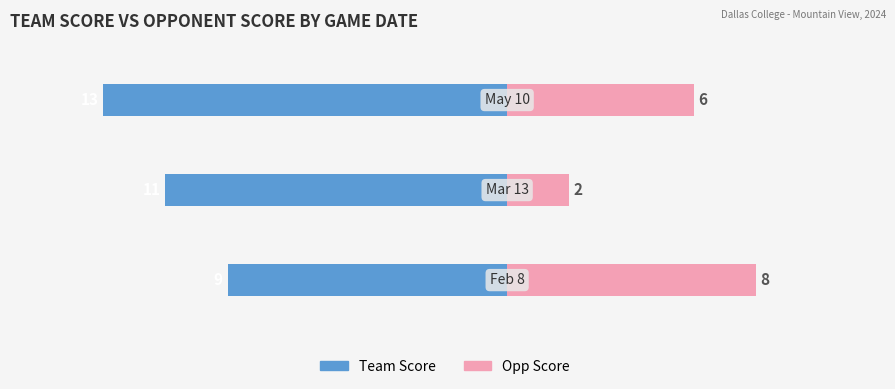

What is the difference between the Opp Score values at 1 and 0?

6